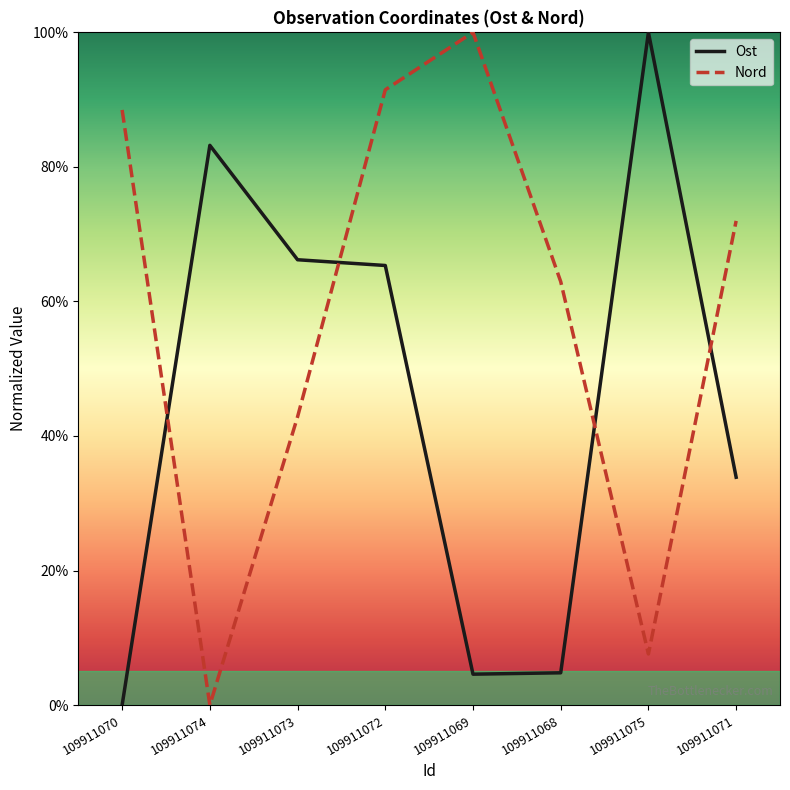

What is the difference between the maximum and minimum values in the Nord series?

100.0